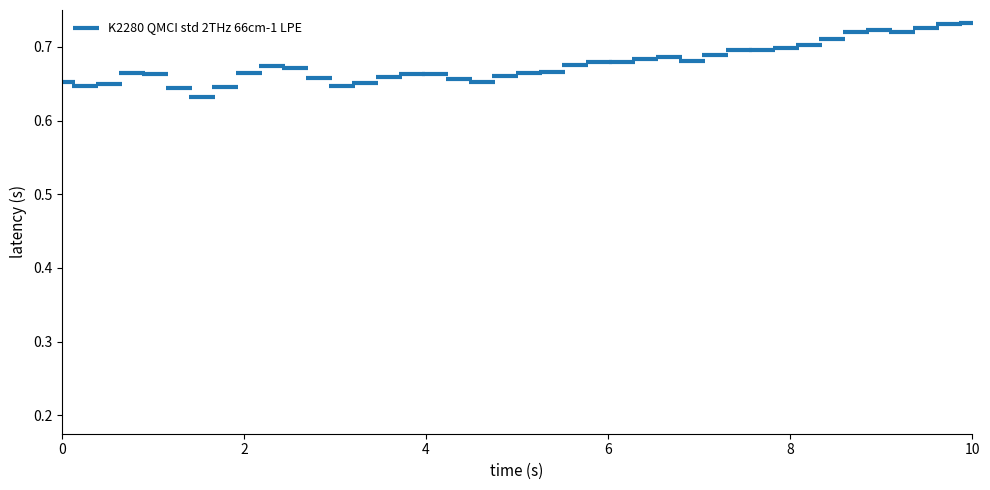

What is the range of X values (max minus min)?

10.0